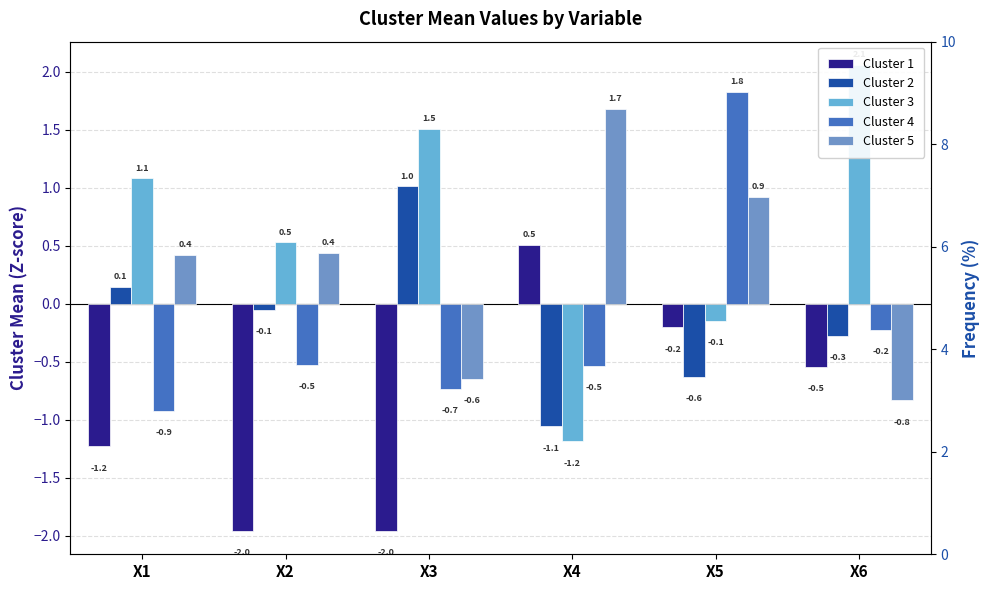

Which category has the highest value across all series?

X6